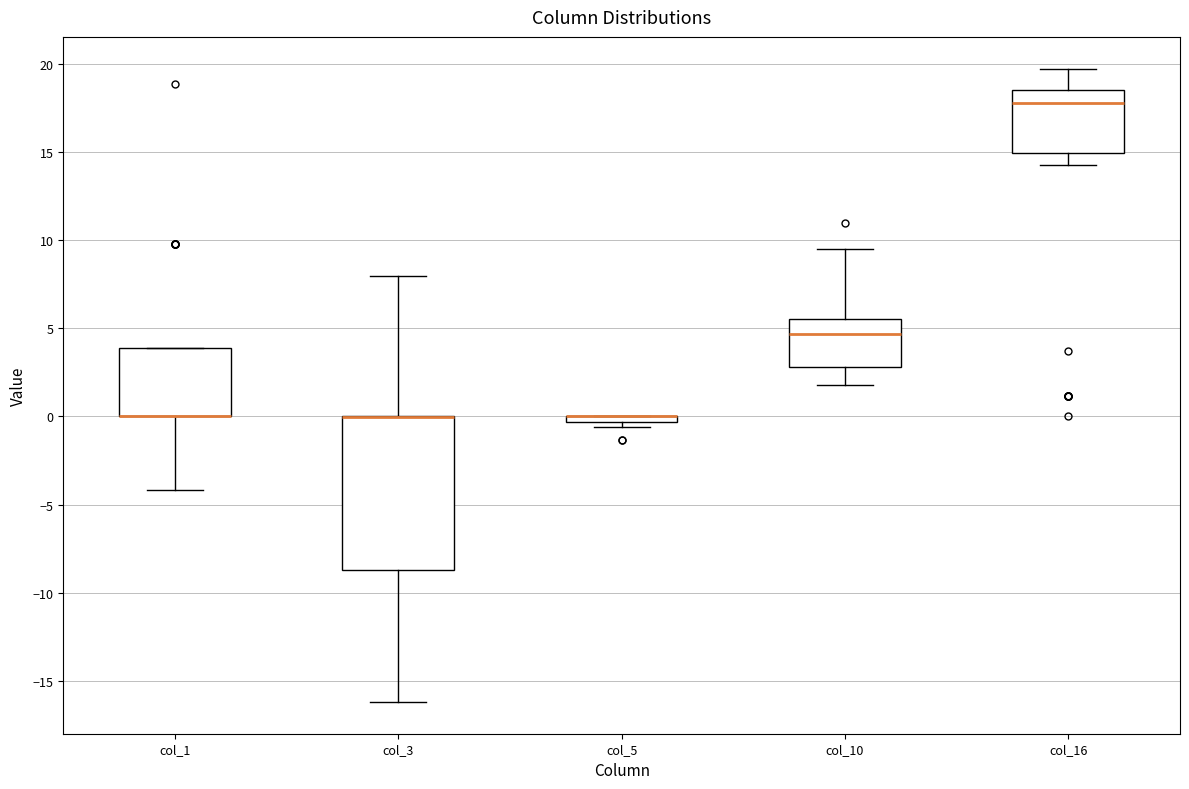

Which box is the tallest, from its lower edge to its upper edge?

col_3